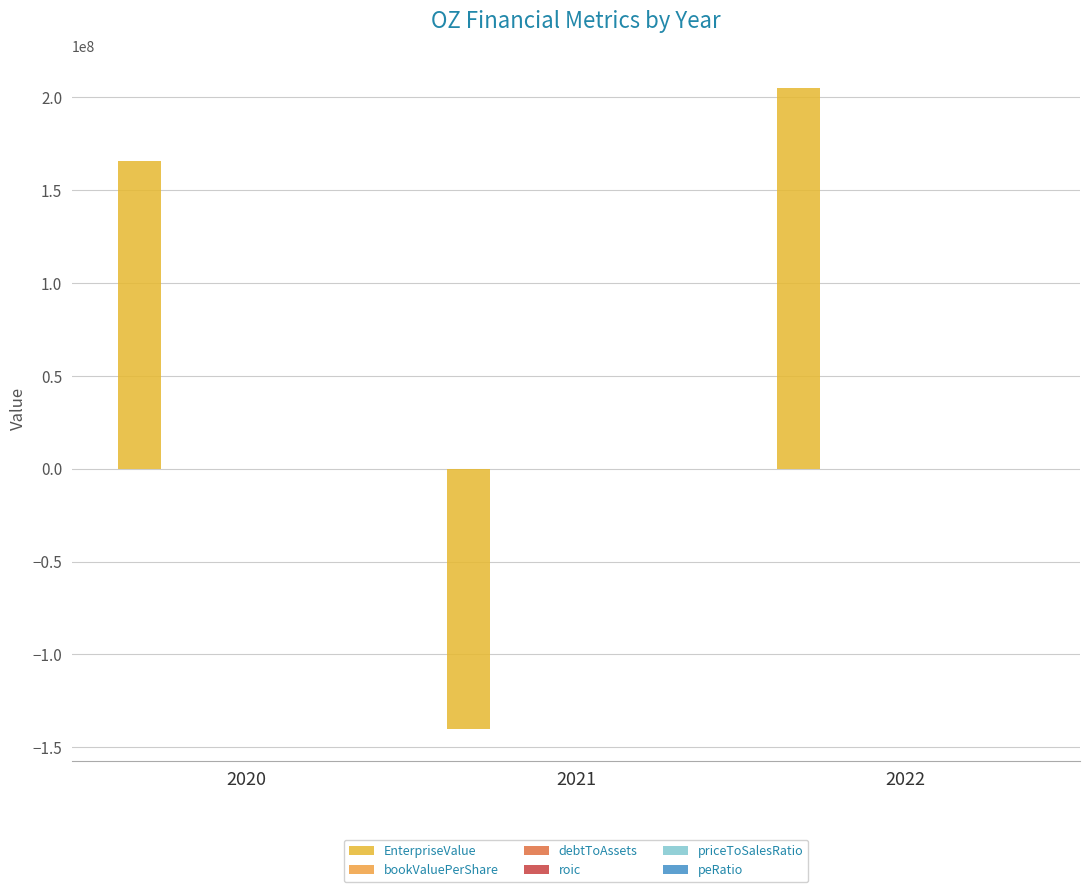

Between 2020 and 2022, which is larger?

2022